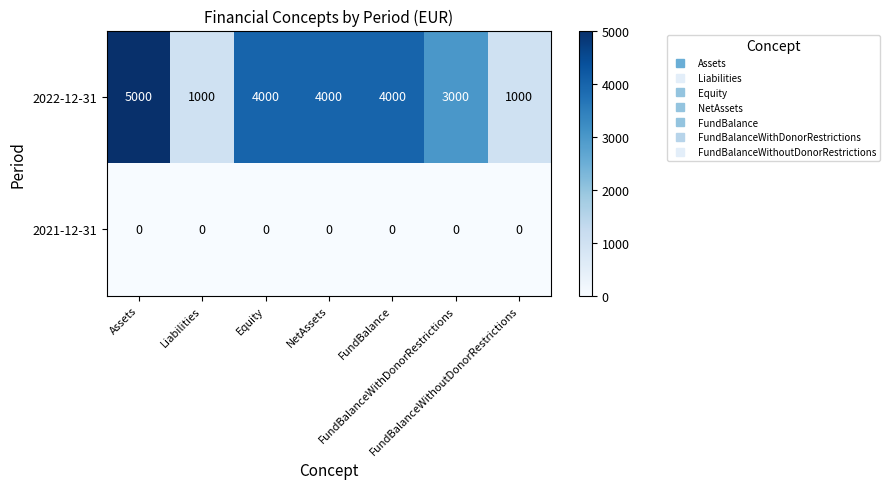

Which series has the largest total across all categories?

2022-12-31